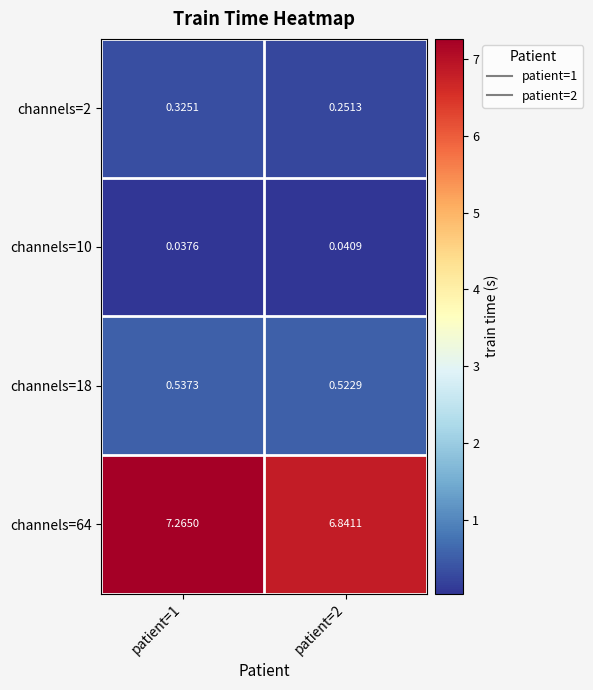

At which category is the sum across all series the highest?

patient=1